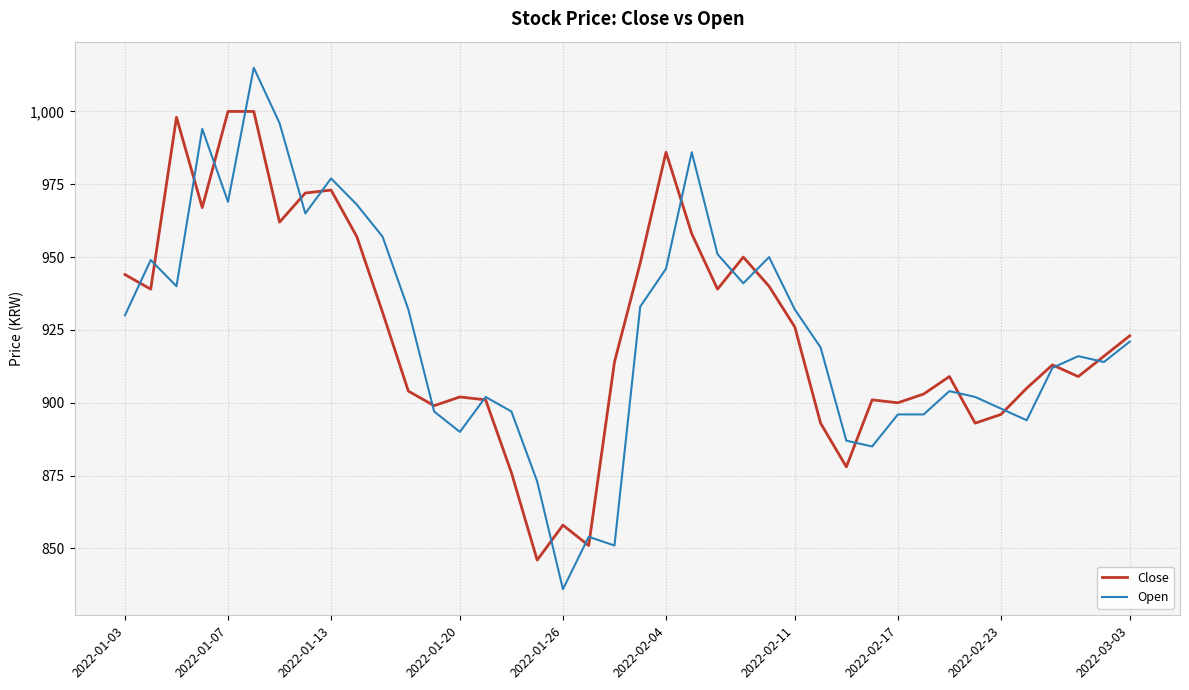

Rank the series by their maximum value, from highest to lowest.

Open, Close